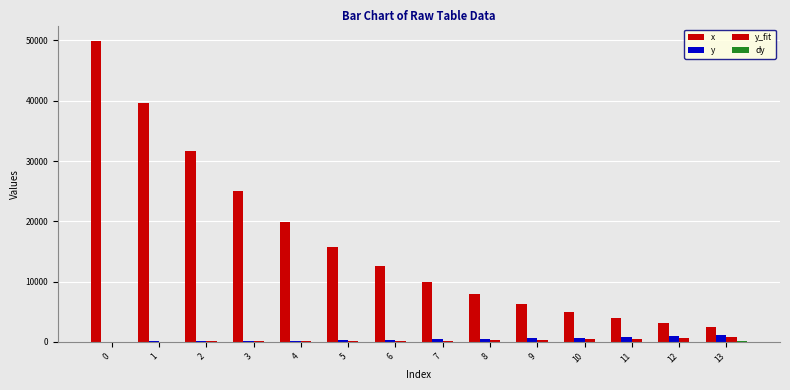

Which series has the widest spread of values?

x